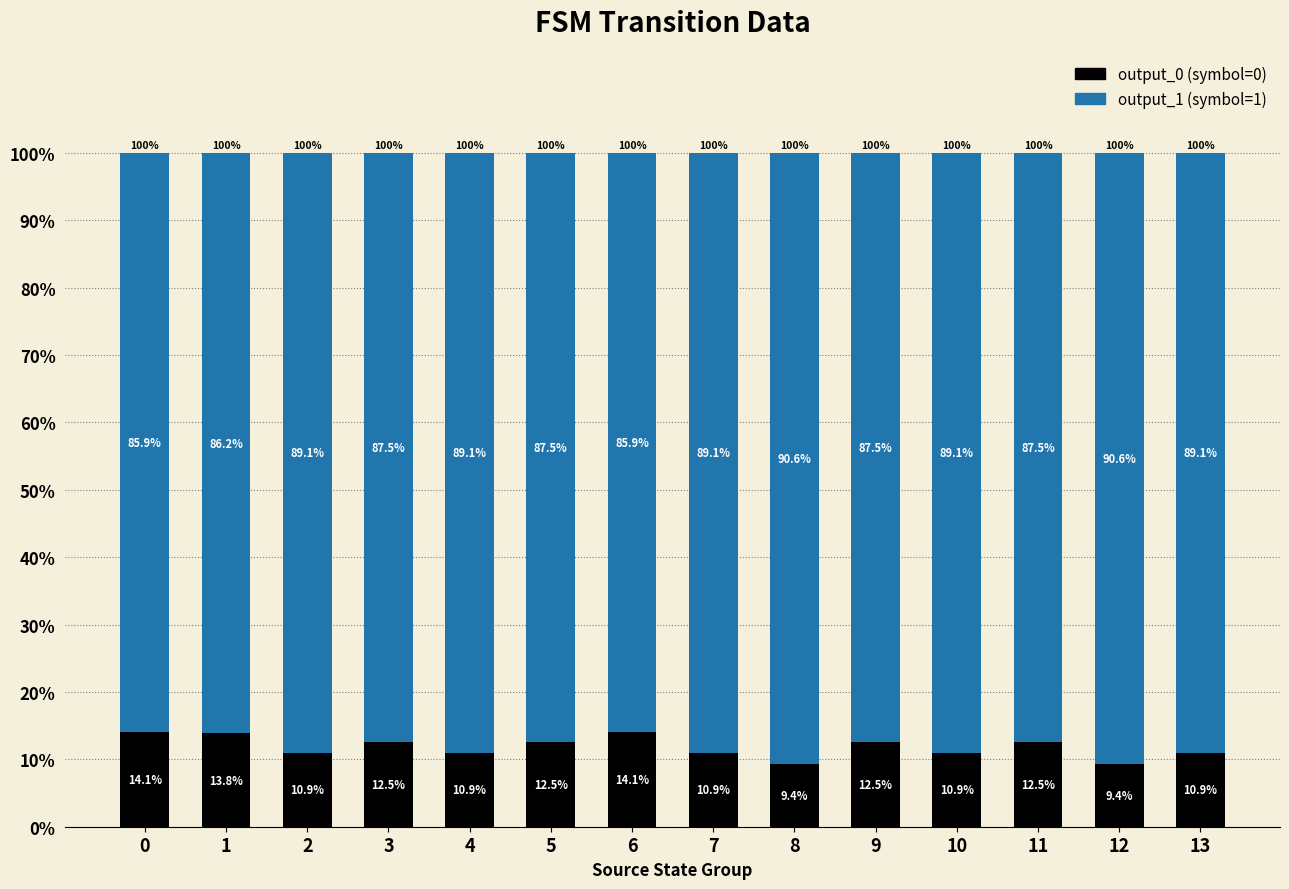

Count the number of data series in this chart.

2